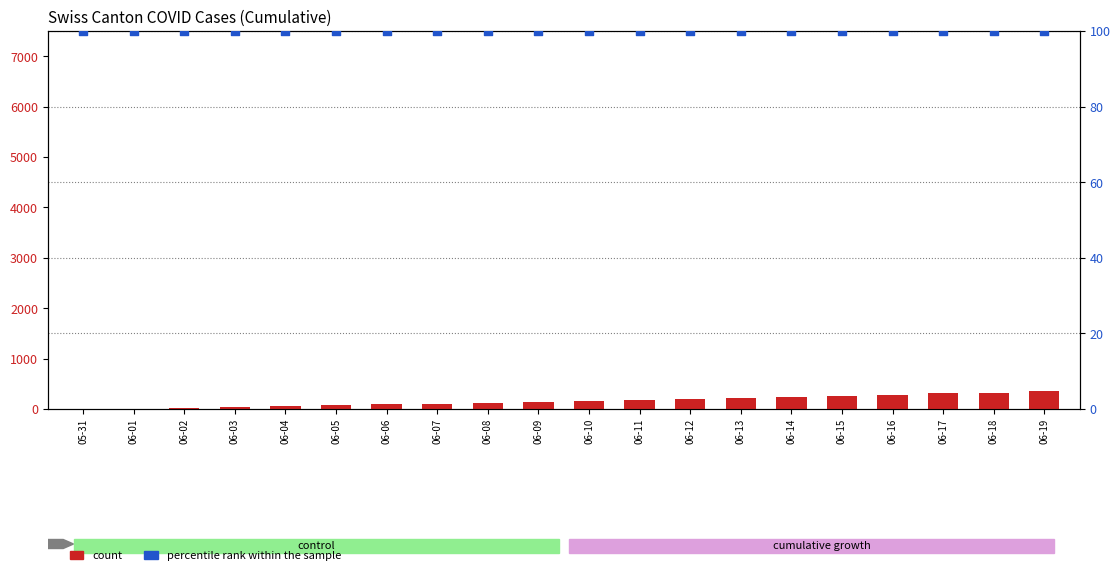

Is the value of percentile rank at 06-02 greater than the value of CH (count) at 06-01?

Yes